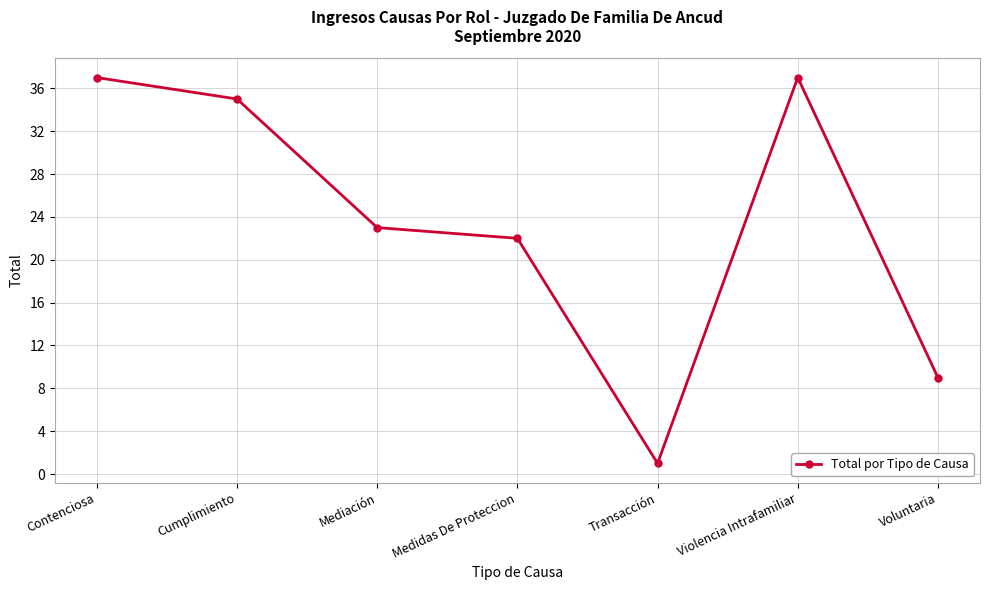

What is the sum of all values?

164